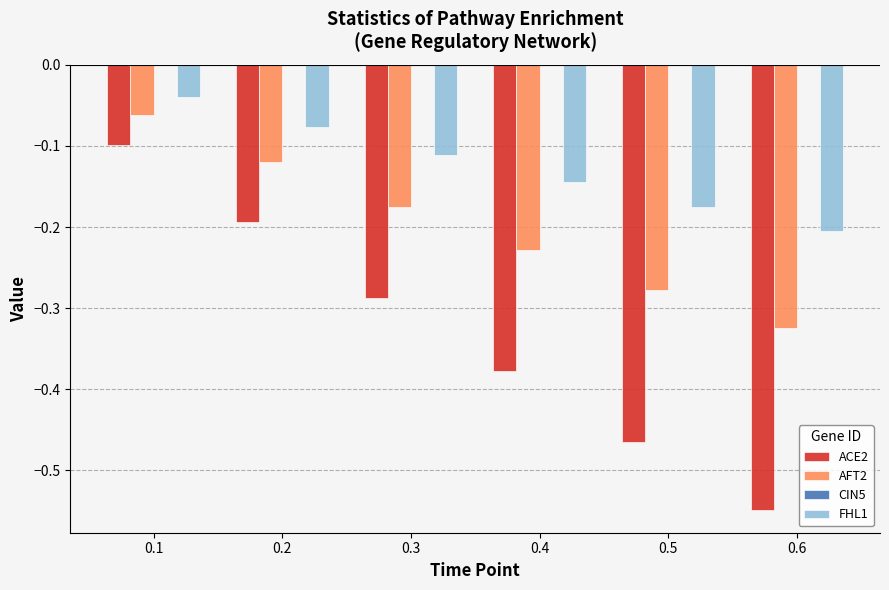

Is it true that FHL1 equals -0.1 at 0.3?

True